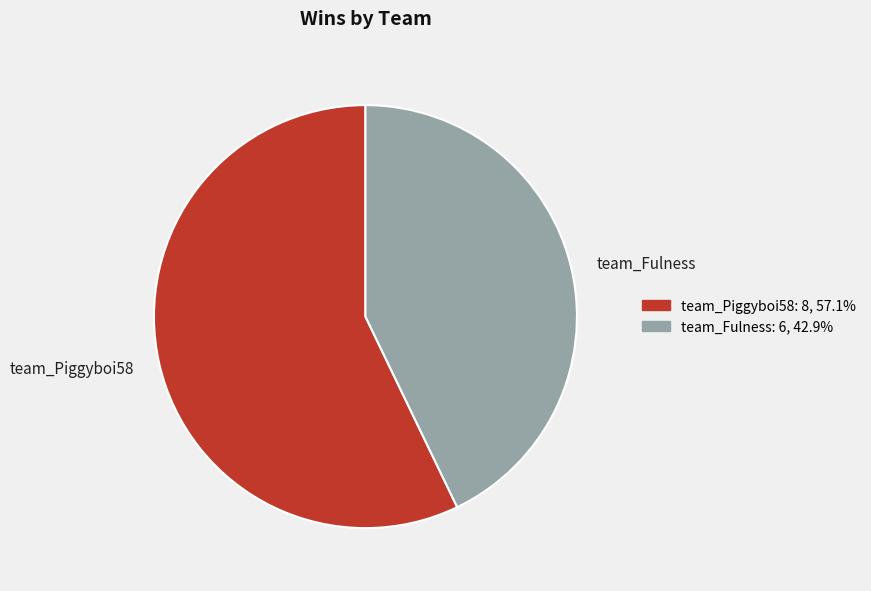

Does any single category account for the majority?

Yes